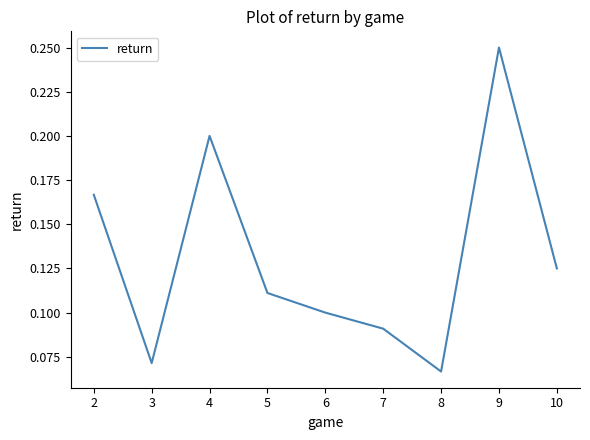

At which category does the chart reach its minimum across all series?

8